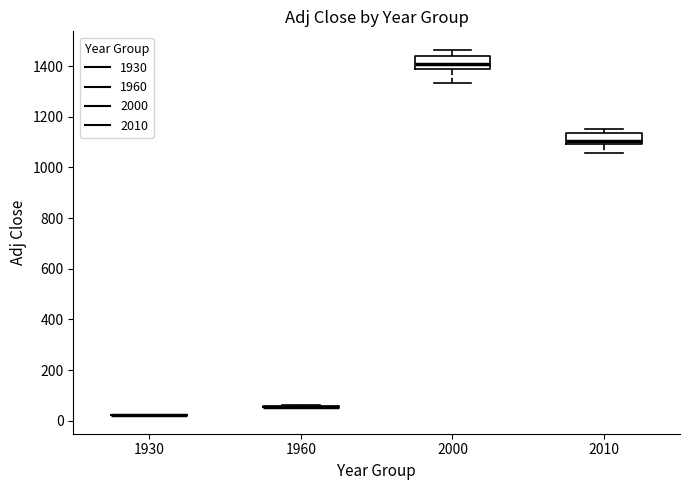

Reading left to right, read every box against the y-axis: the position of its median line, the range the box covers, and the ends of its whiskers. The values are not printed on the chart, so give them approximately, as read against the axis.

1930: box collapsed to a line at 20, whiskers 20 to 20
1960: box collapsed to a line at 60, whiskers 60 to 60
2000: median 1400, box 1380 to 1440, whiskers 1340 to 1460
2010: median 1100 (just above the box's lower edge), box 1100 to 1140, whiskers 1060 to 1160